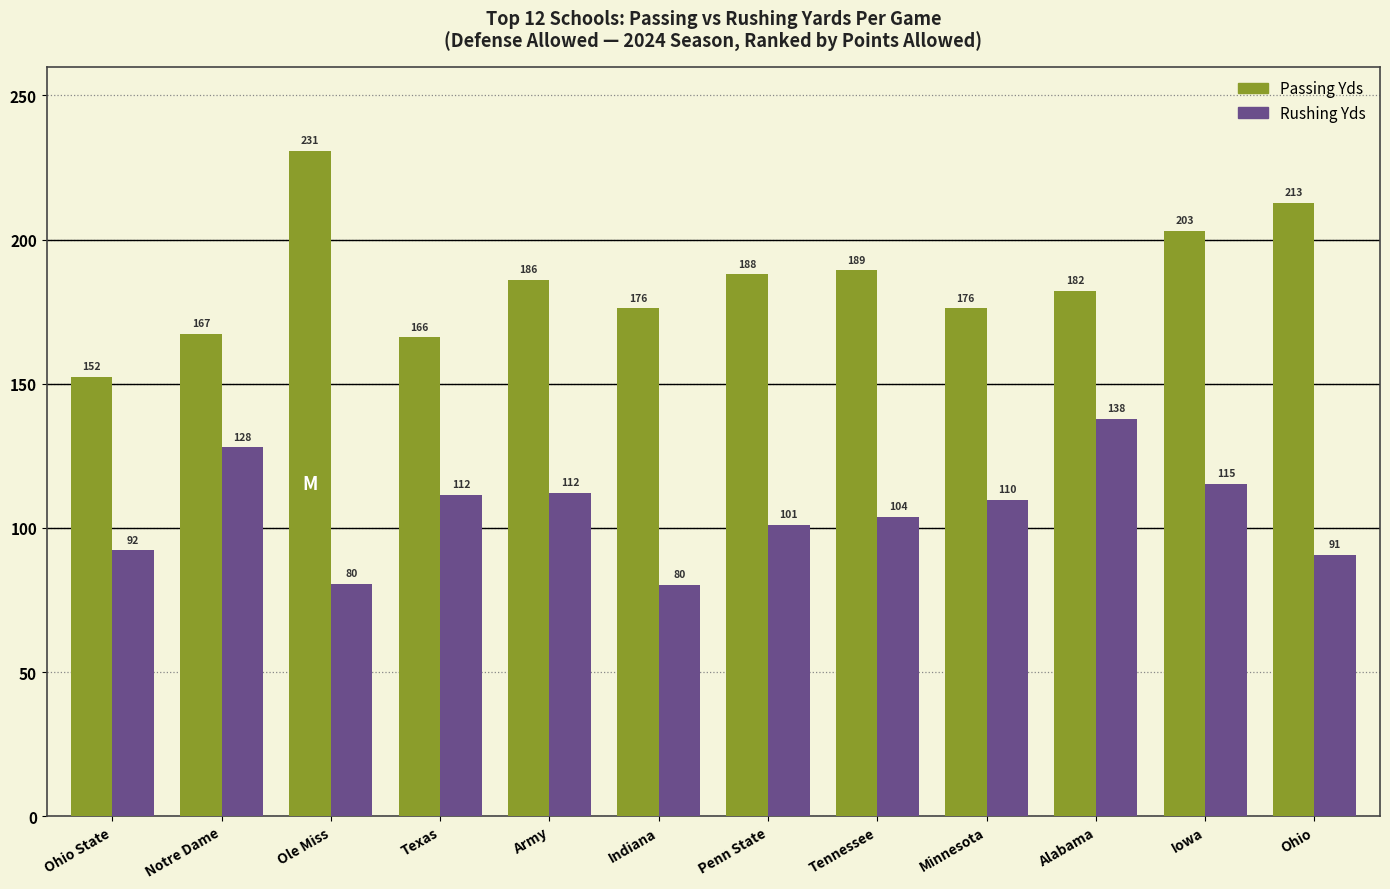

What are all the series names shown in the legend?

Passing Yds, Rushing Yds